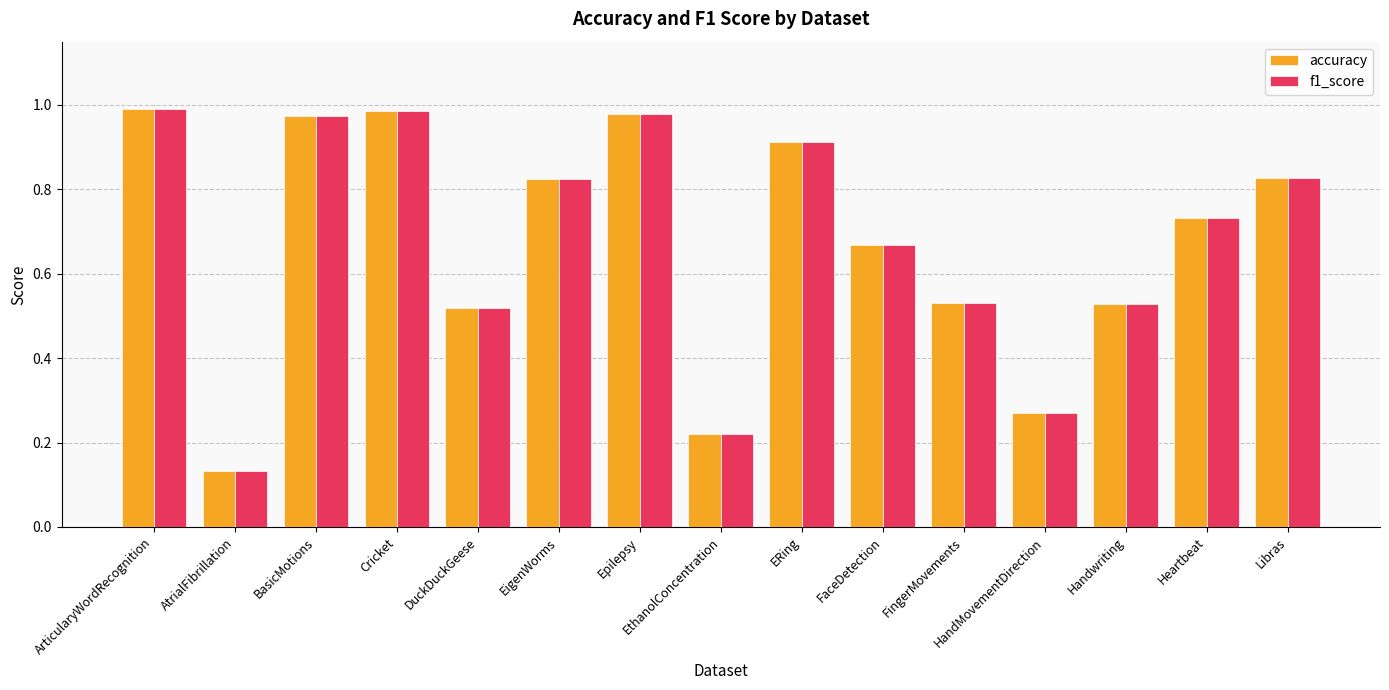

Where is accuracy nearest to the value 0?

AtrialFibrillation